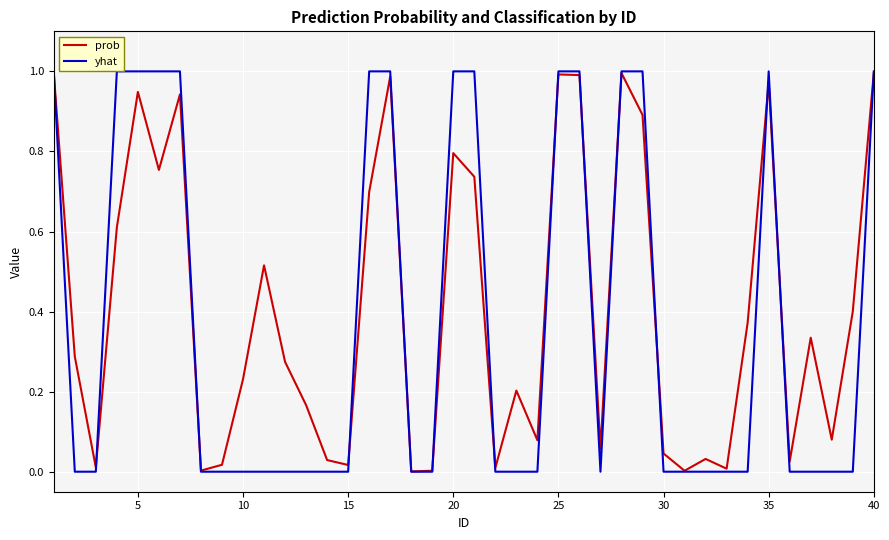

Which series has the widest spread of values?

yhat